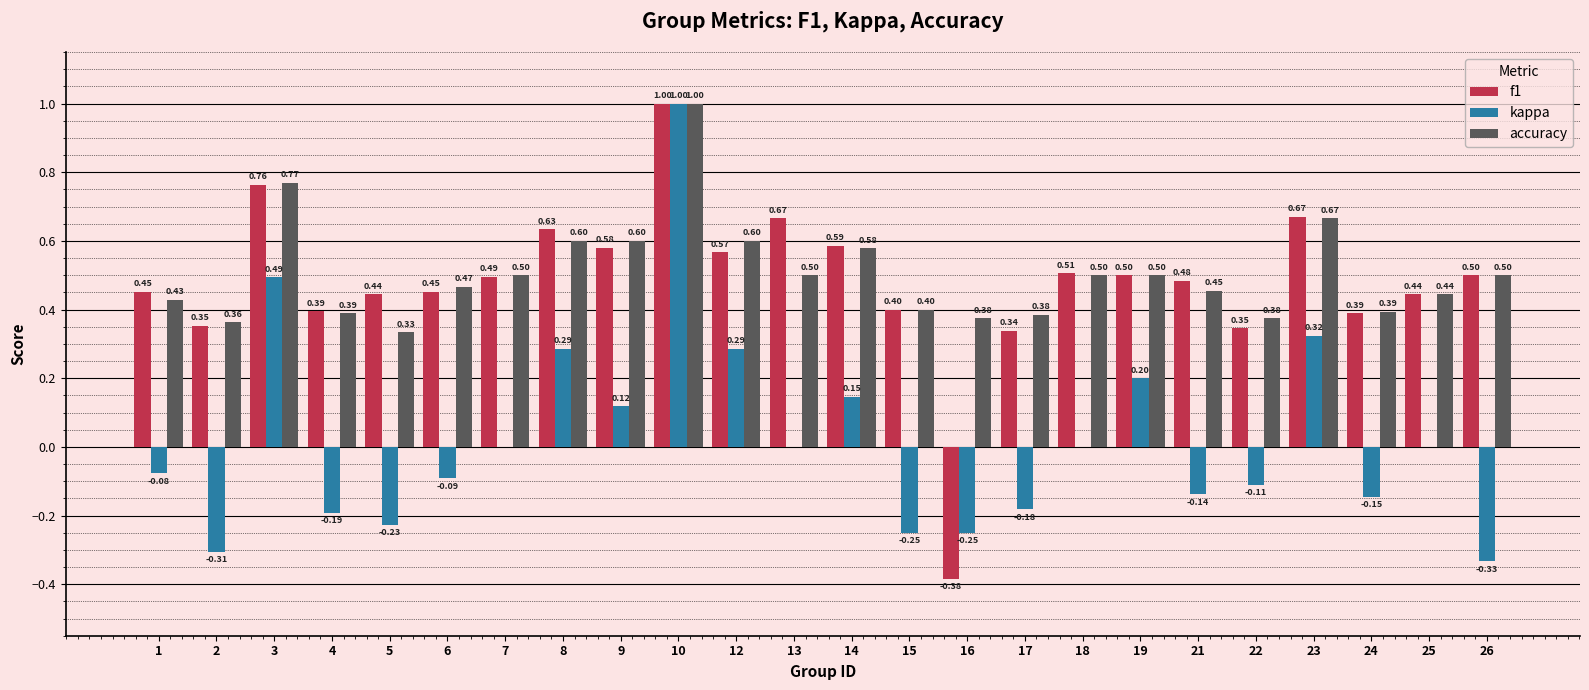

Is the value of accuracy at 15 greater than the value of f1 at 22?

Yes